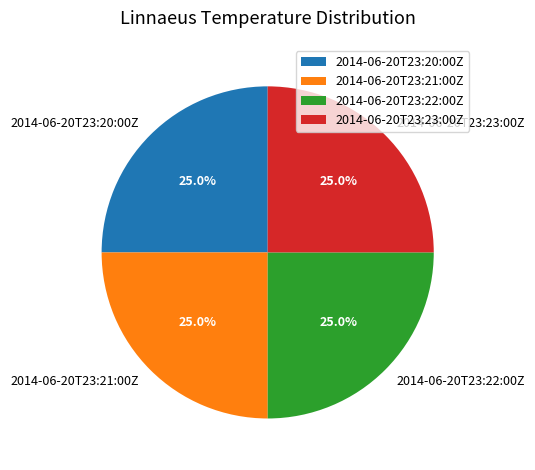

Combined, what portion of the pie is 2014-06-20T23:20:00Z and 2014-06-20T23:22:00Z?

50.0%